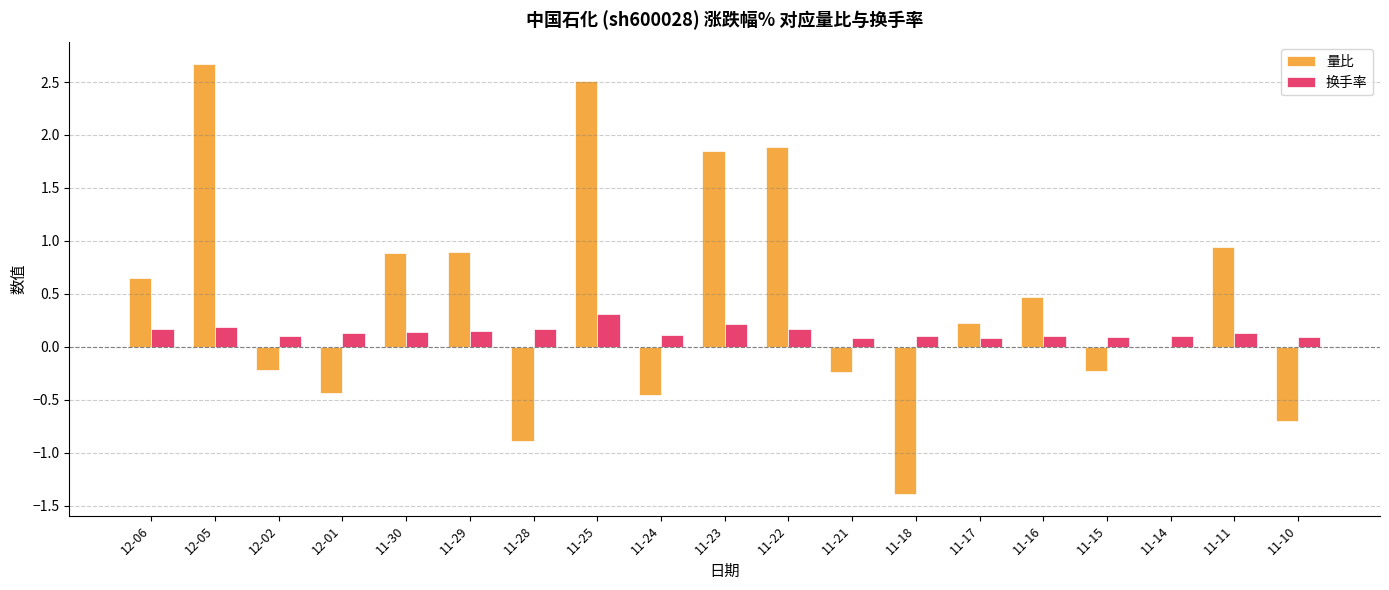

What is the total value across all series at 12-05?

2.9